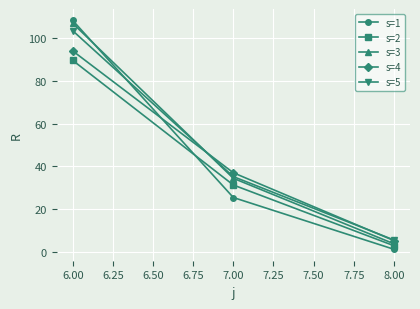

What is the highest value of the s=4 series?

93.8